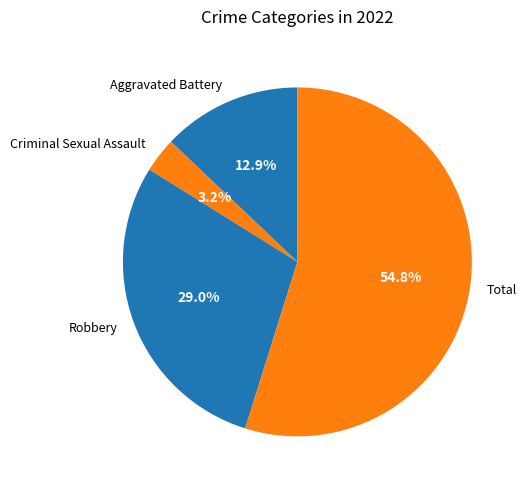

Rank the categories by value from lowest to highest.

Criminal Sexual Assault, Aggravated Battery, Robbery, Total